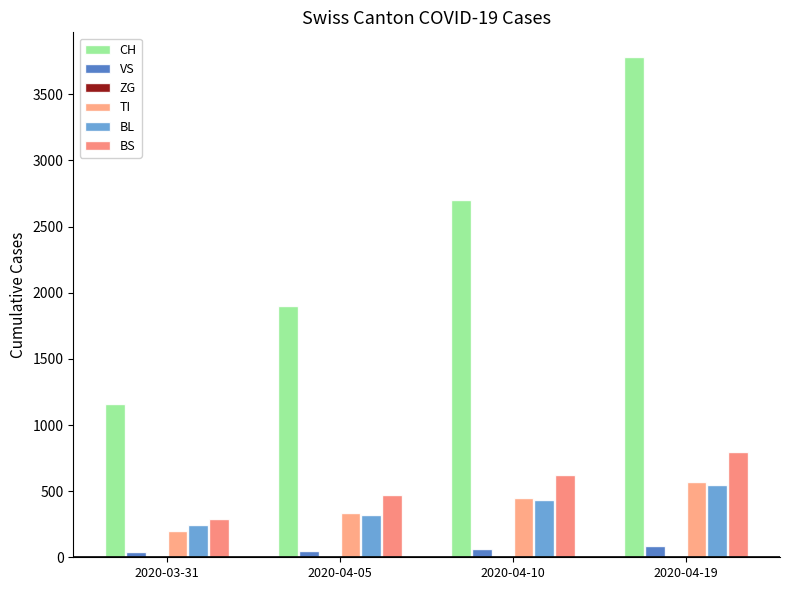

How many bars are there in total?

20